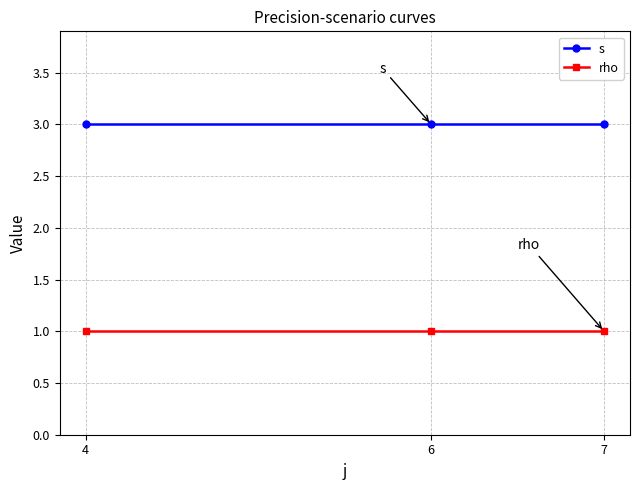

The rho series shows 1 at 6. True or false?

True